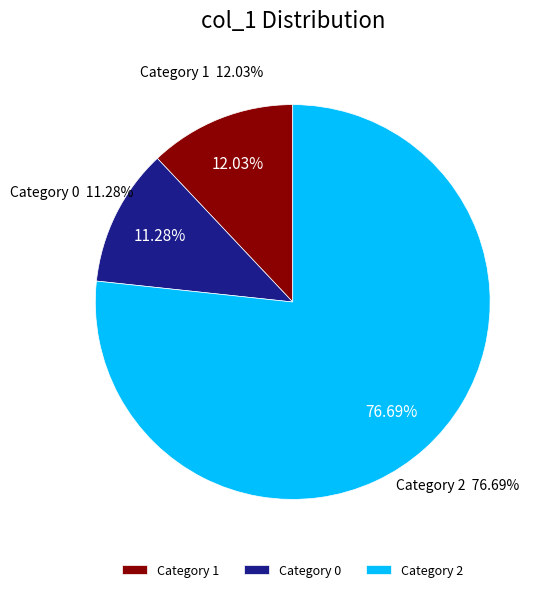

True or false: 2 accounts for 68% of the total.

False